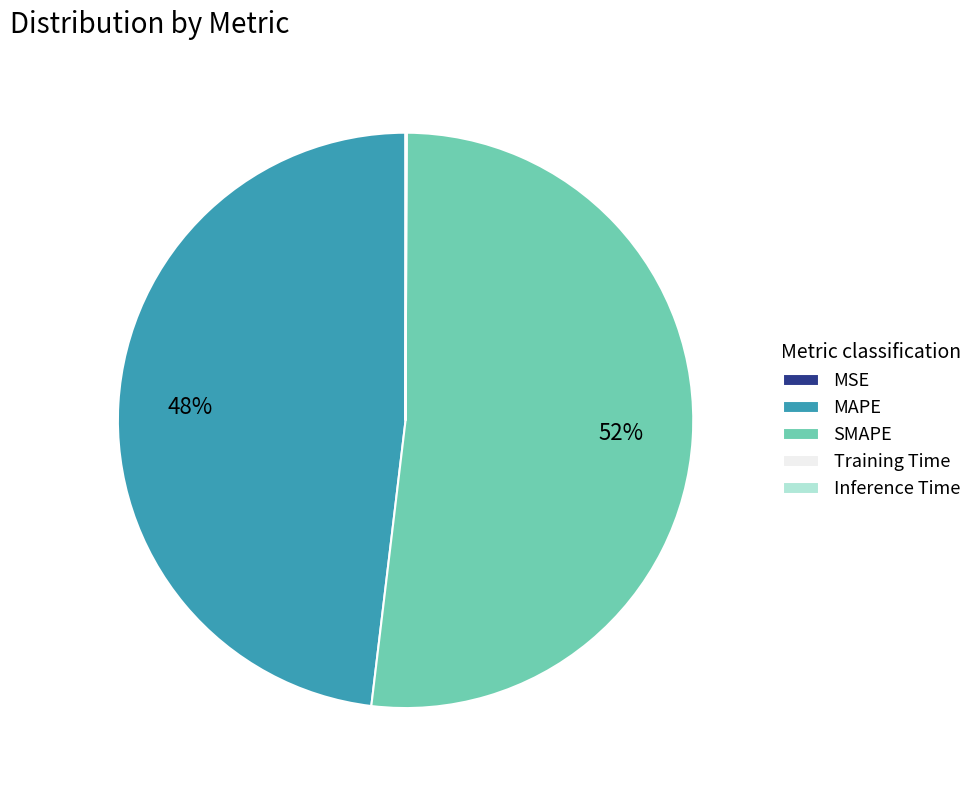

To the nearest percent, what is the difference between the largest and smallest slice percentages?

52%